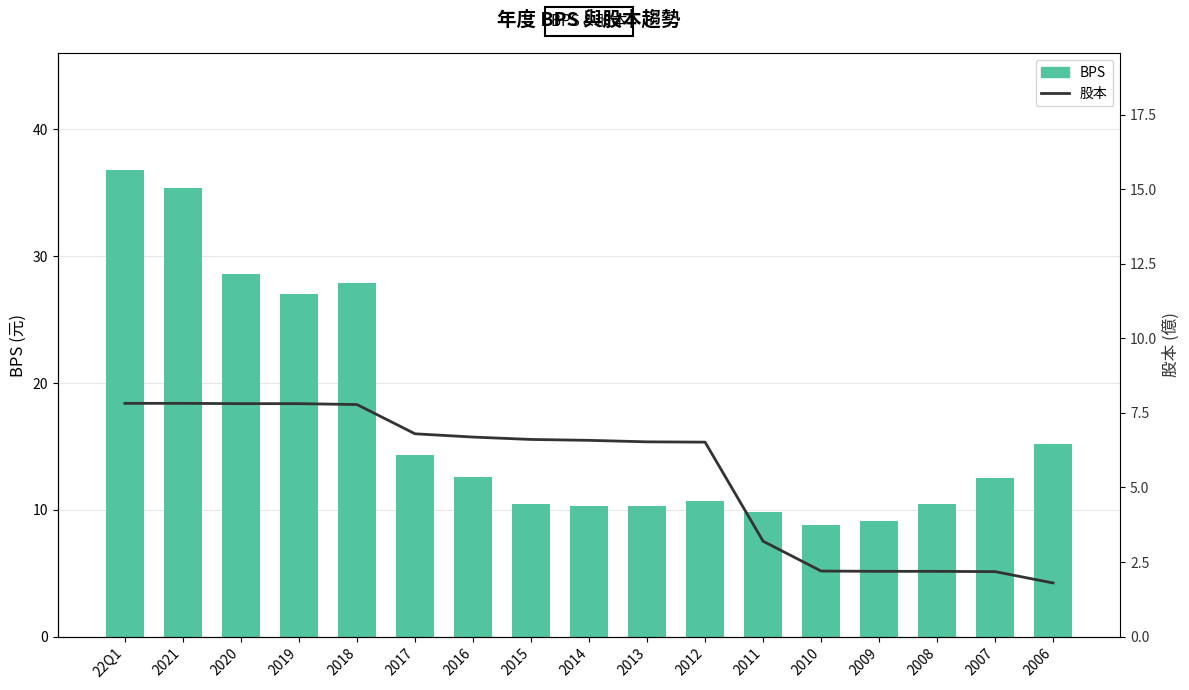

What position from the left is 2013?

10